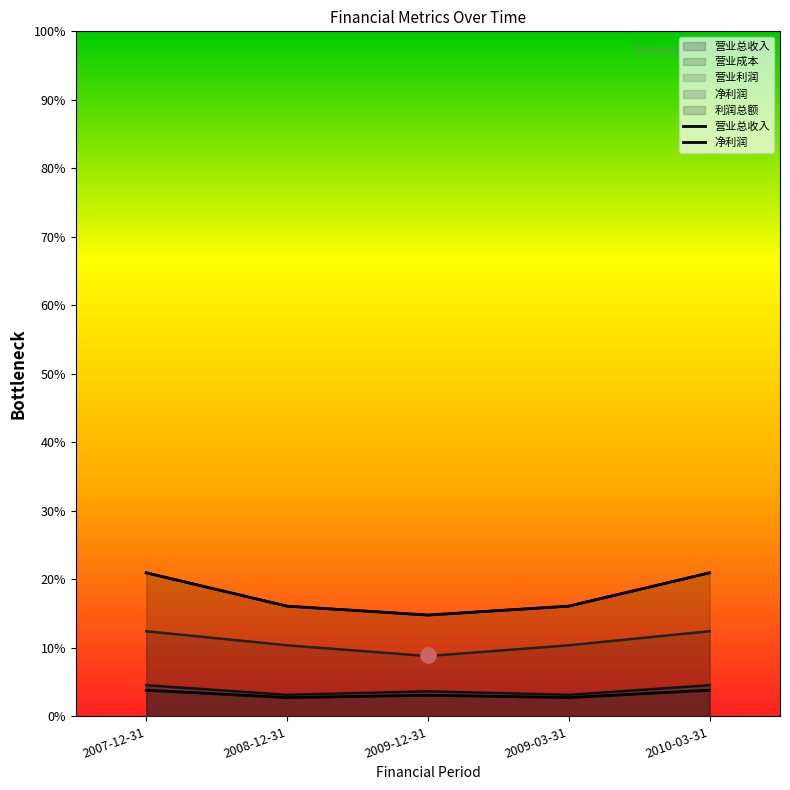

What is the total value across all series at 2010-03-31?

120181